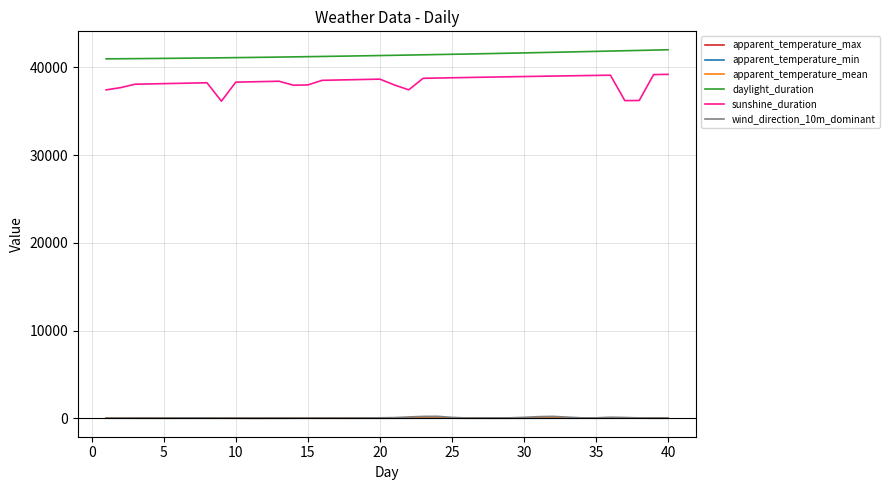

What is the average value of the apparent_temperature_max series?

31.5